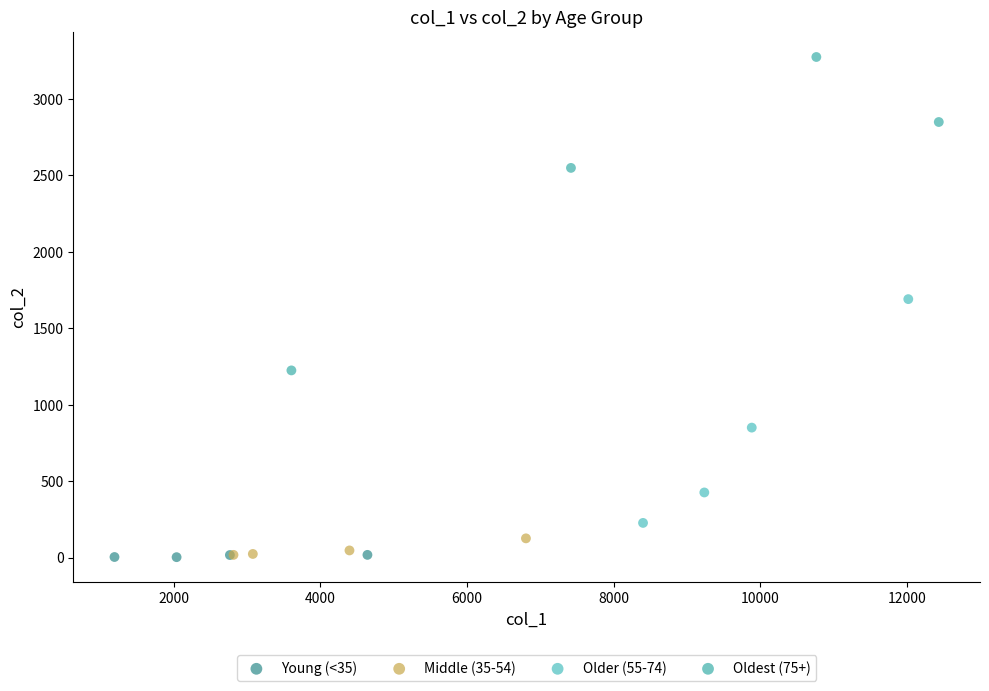

Which series has the largest Y range (max minus min)?

Oldest (75+)